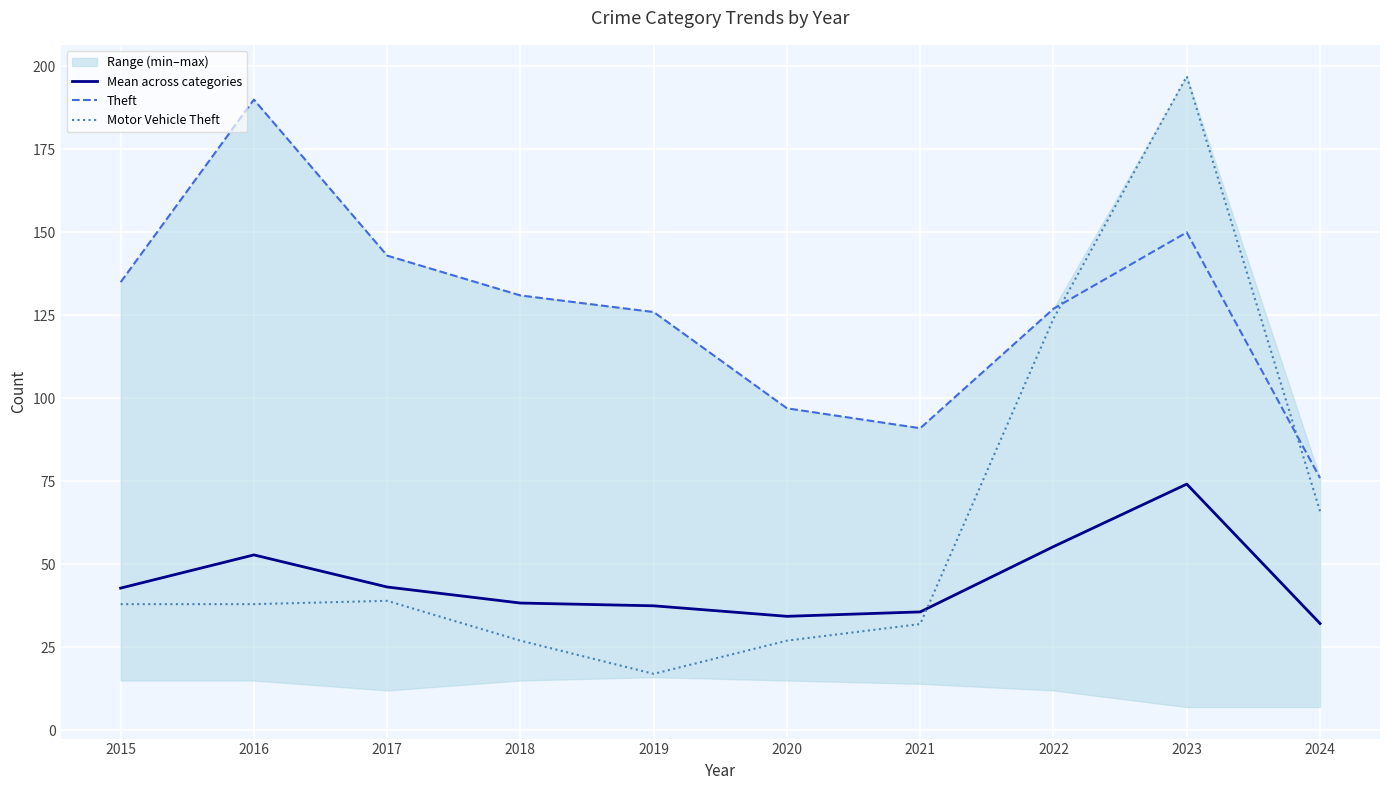

Is this an area chart (filled region under the line)?

No